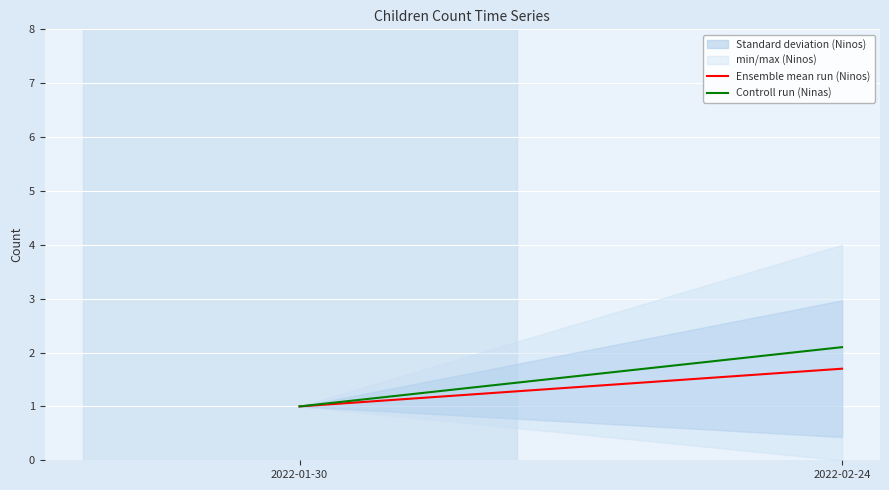

Reading left to right, extract all data points from this chart.

Ensemble mean run (Ninos): 1.0	1.7
Controll run (Ninas): 1.0	2.1